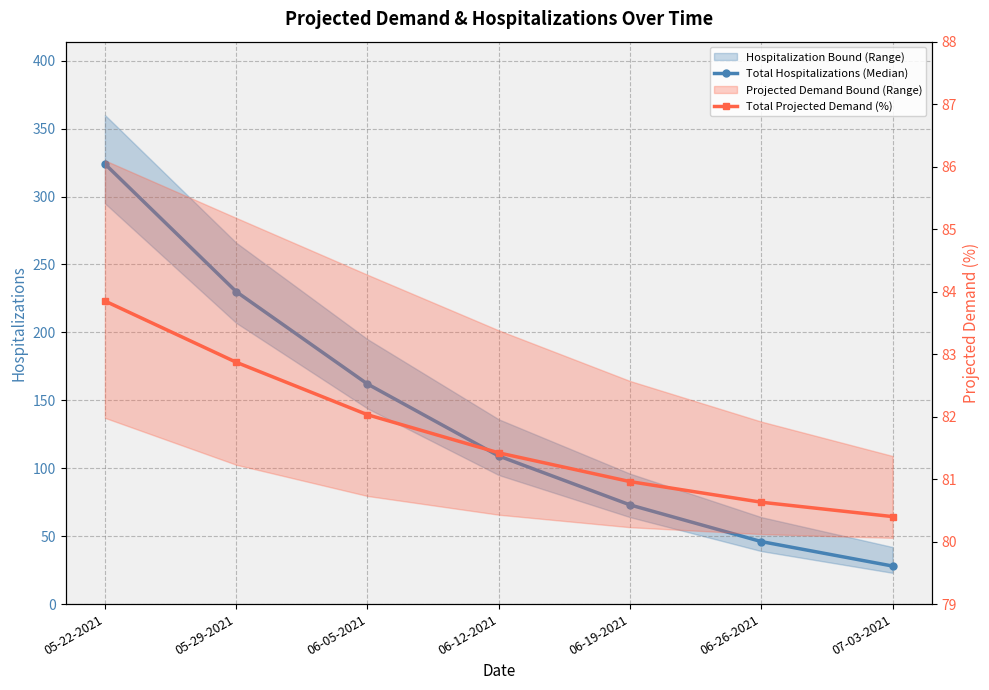

How many lines are shown in the chart?

2